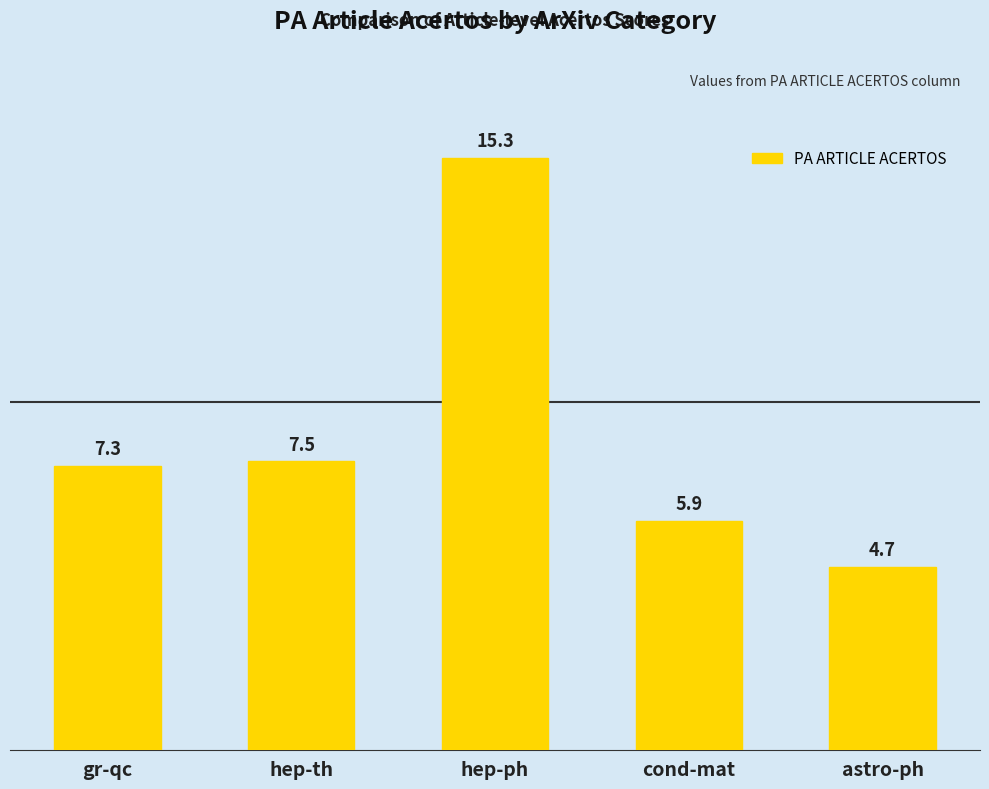

What is the value of the 5th bar from the left?

4.7